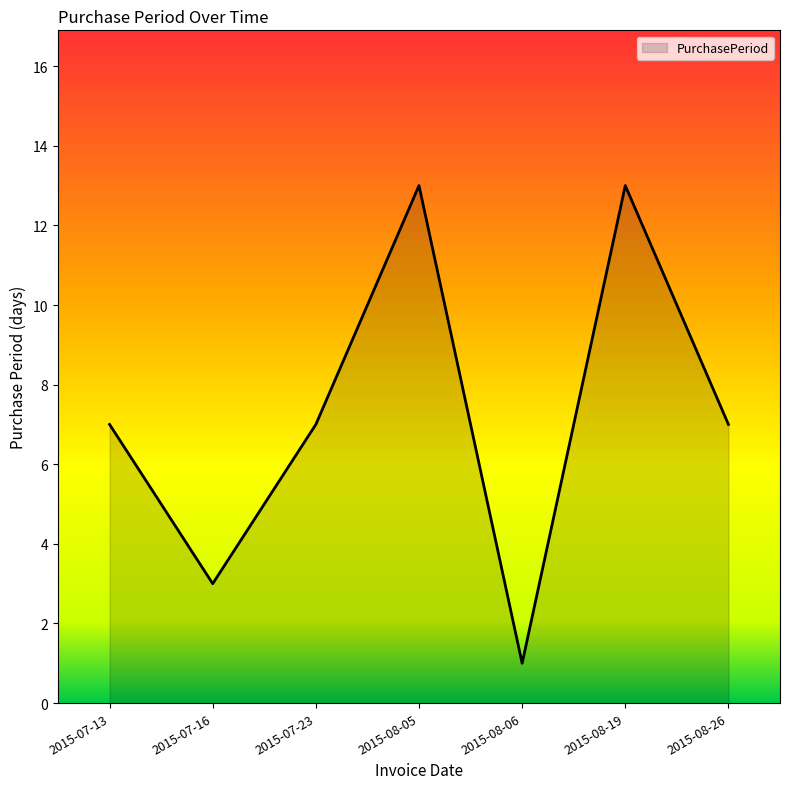

What is the maximum value shown in the chart?

13